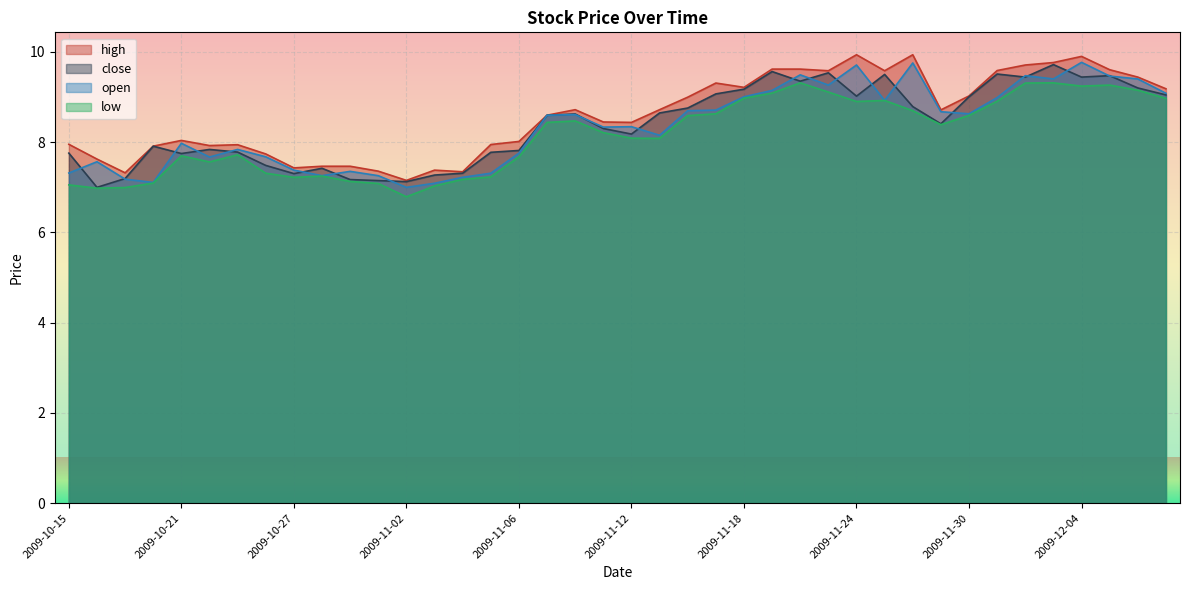

At which category is the sum across all series the highest?

2009-12-04